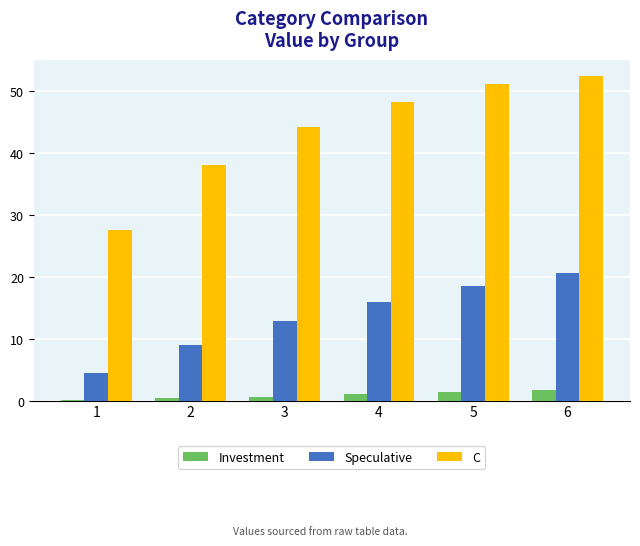

What is the sum of the C values at 5 and 6?

103.5